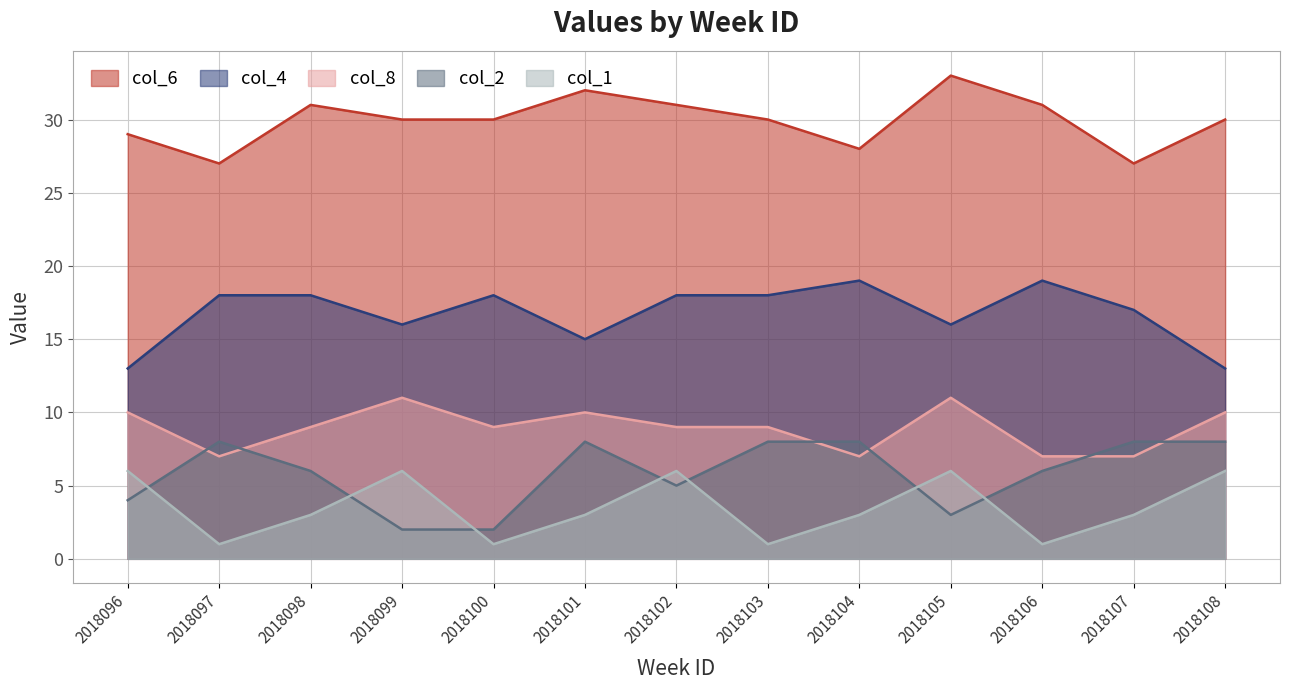

Count the col_6 values in the range 29 to 31.

8